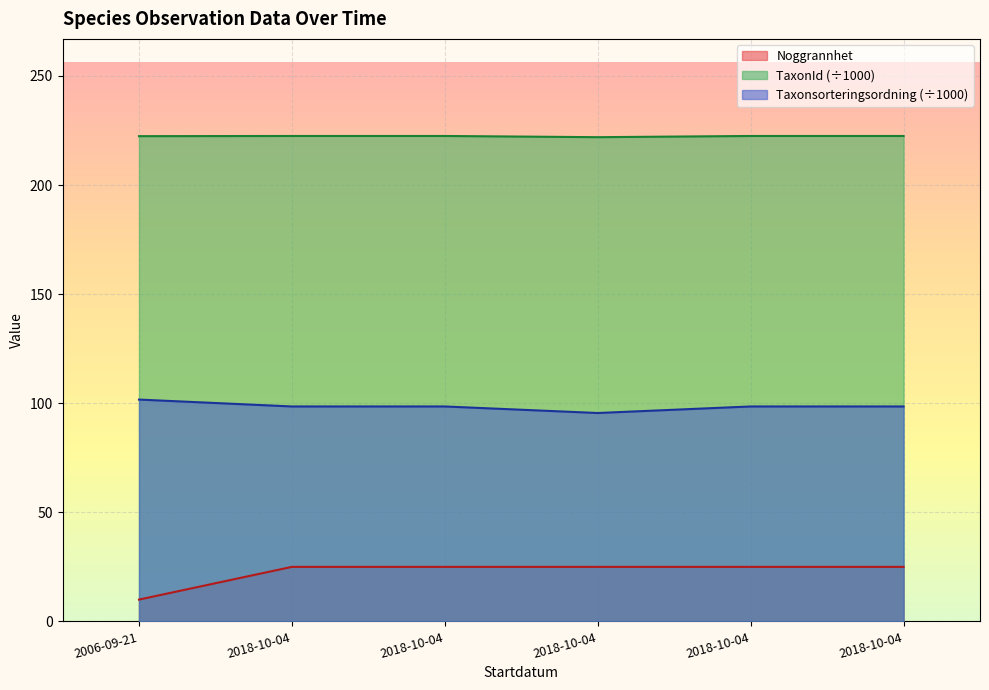

What is the label of the 2nd point from the left?

2018-10-04